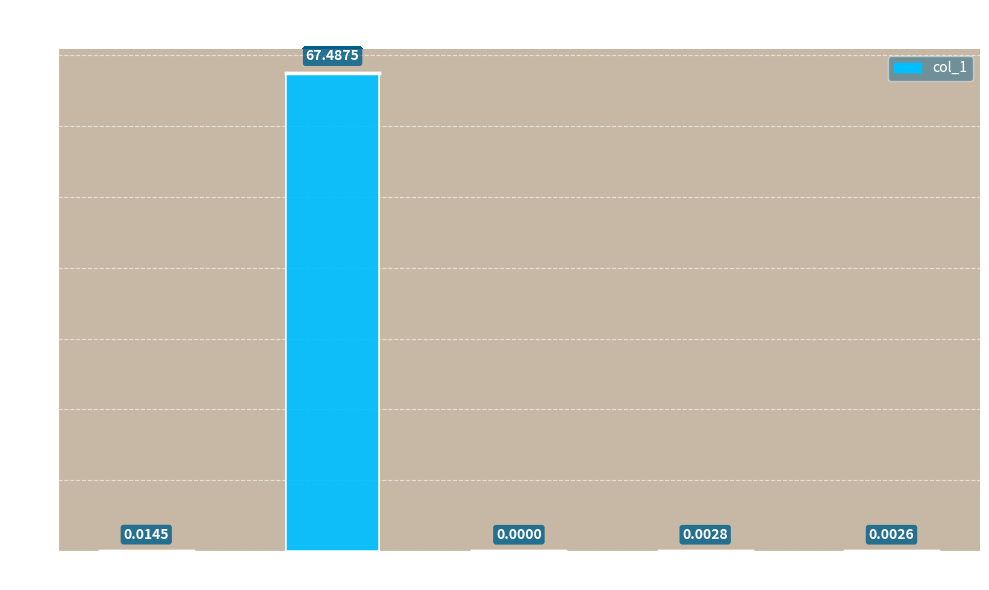

How many categories are shown in the chart?

5